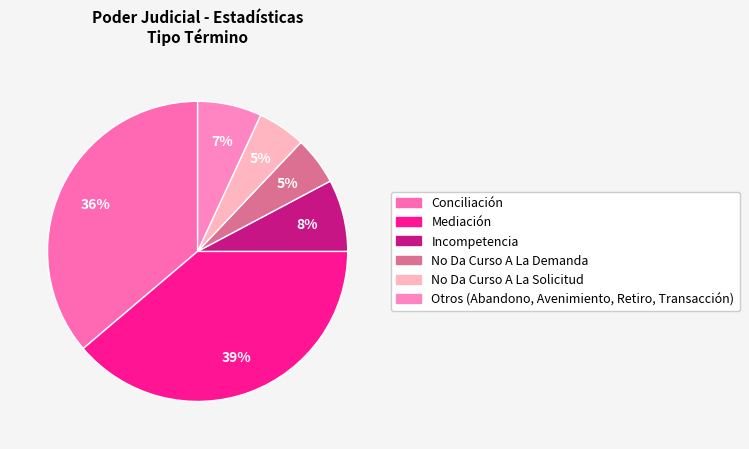

To the nearest percent, what percentage of the pie is Conciliación?

36%